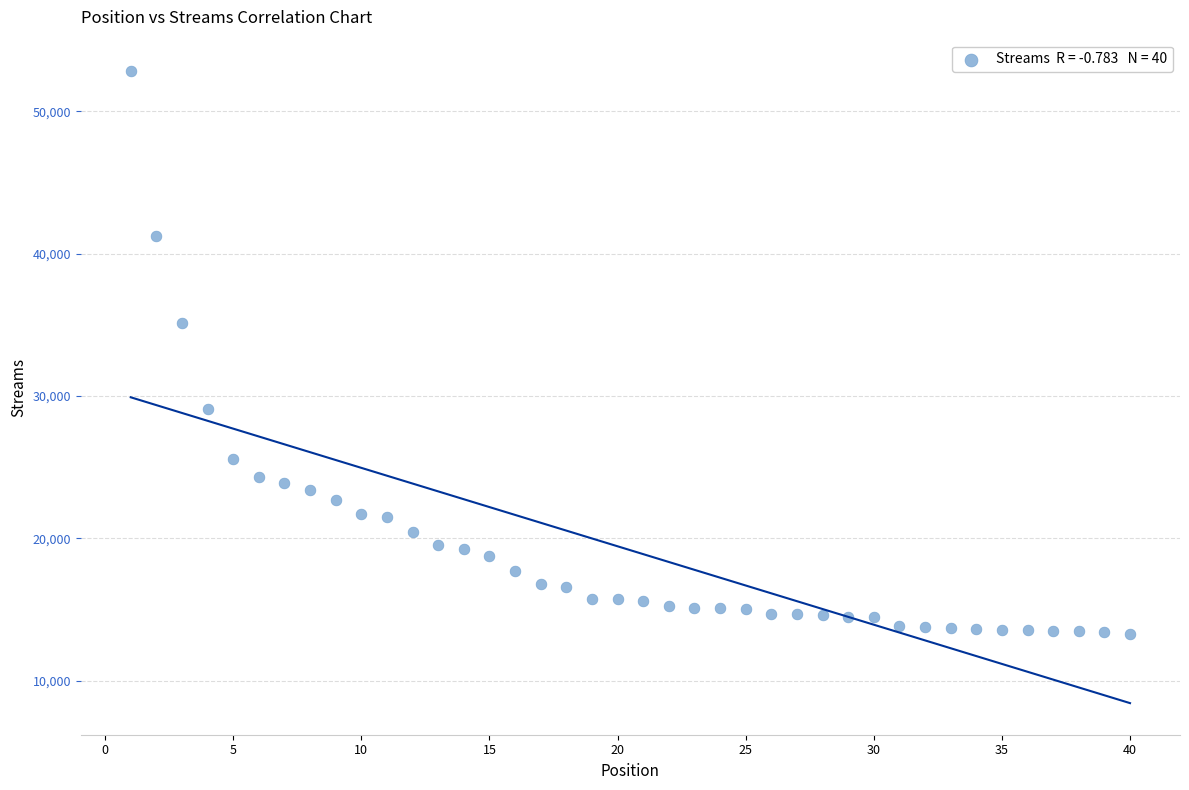

What Y value in the scatter plot is closest to 33053?

35142